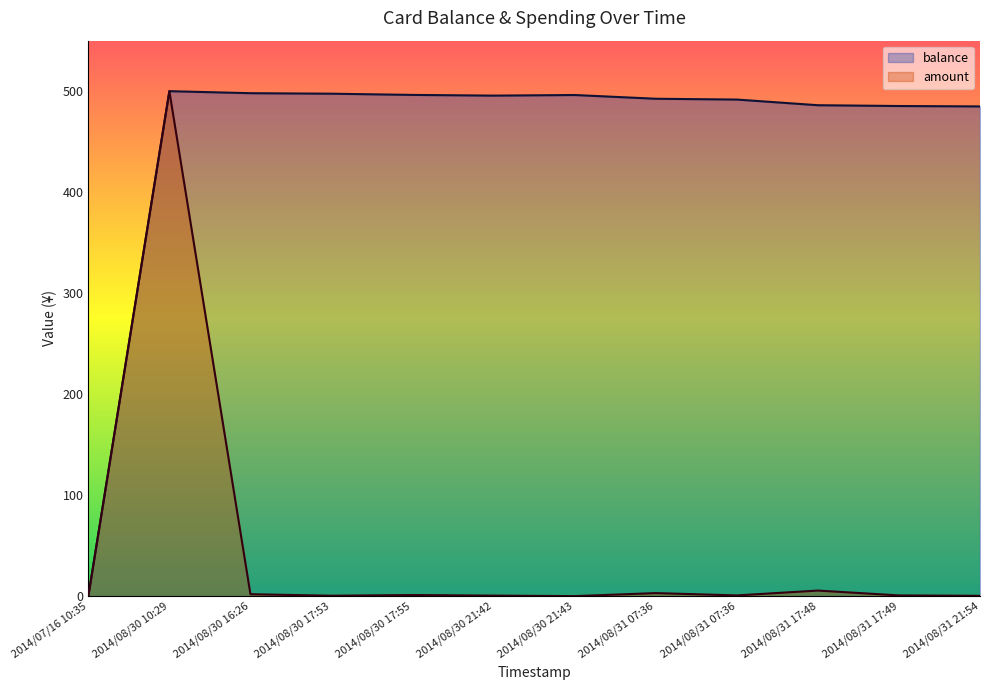

Where is the first local maximum for balance?

2014/08/30 10:29